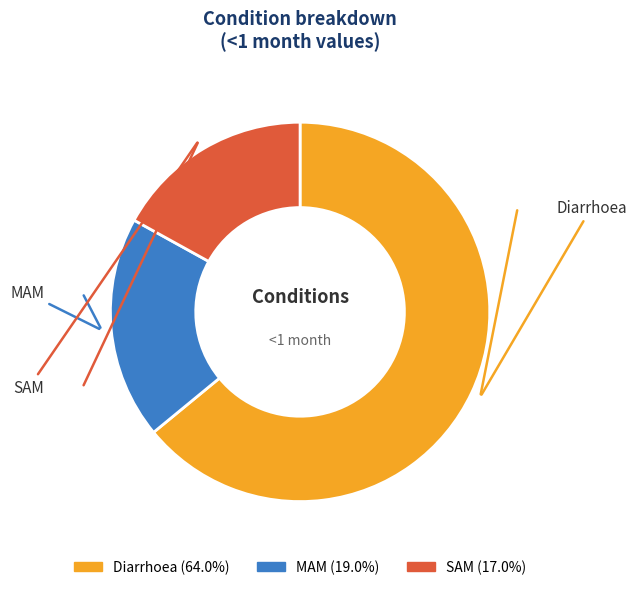

Is the sum of SAM and Diarrhoea greater than half?

Yes